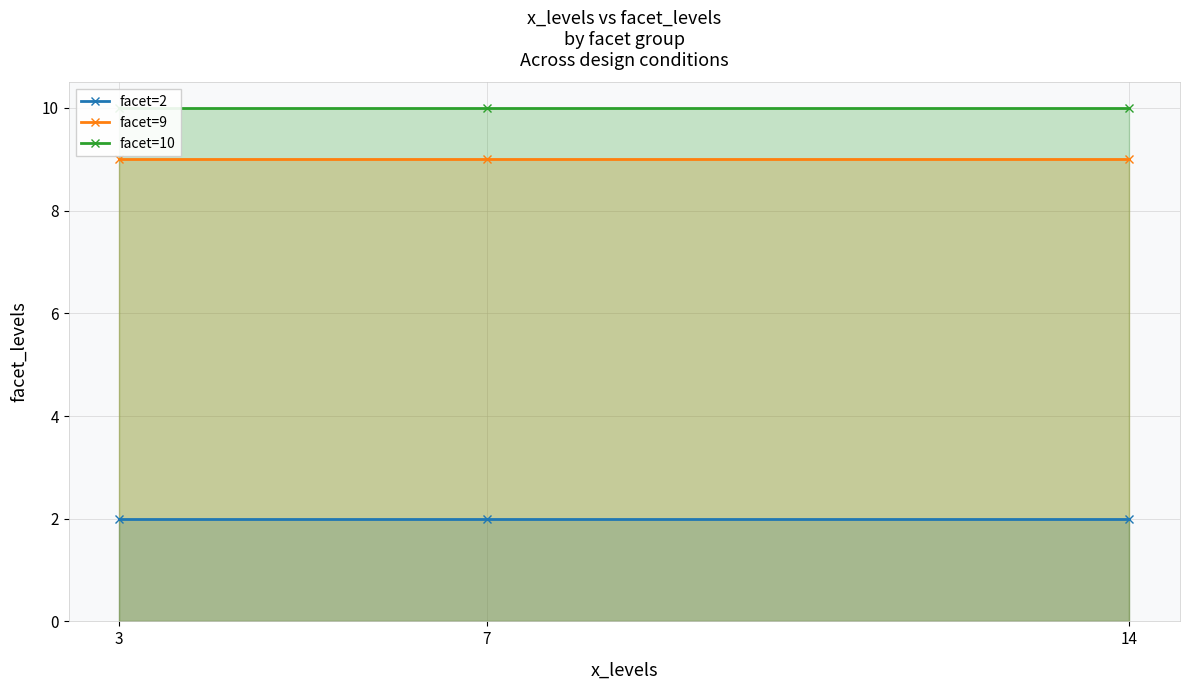

Reading right to left, transcribe all the data shown in this chart.

facet=2: 2	2	2
facet=9: 9	9	9
facet=10: 10	10	10